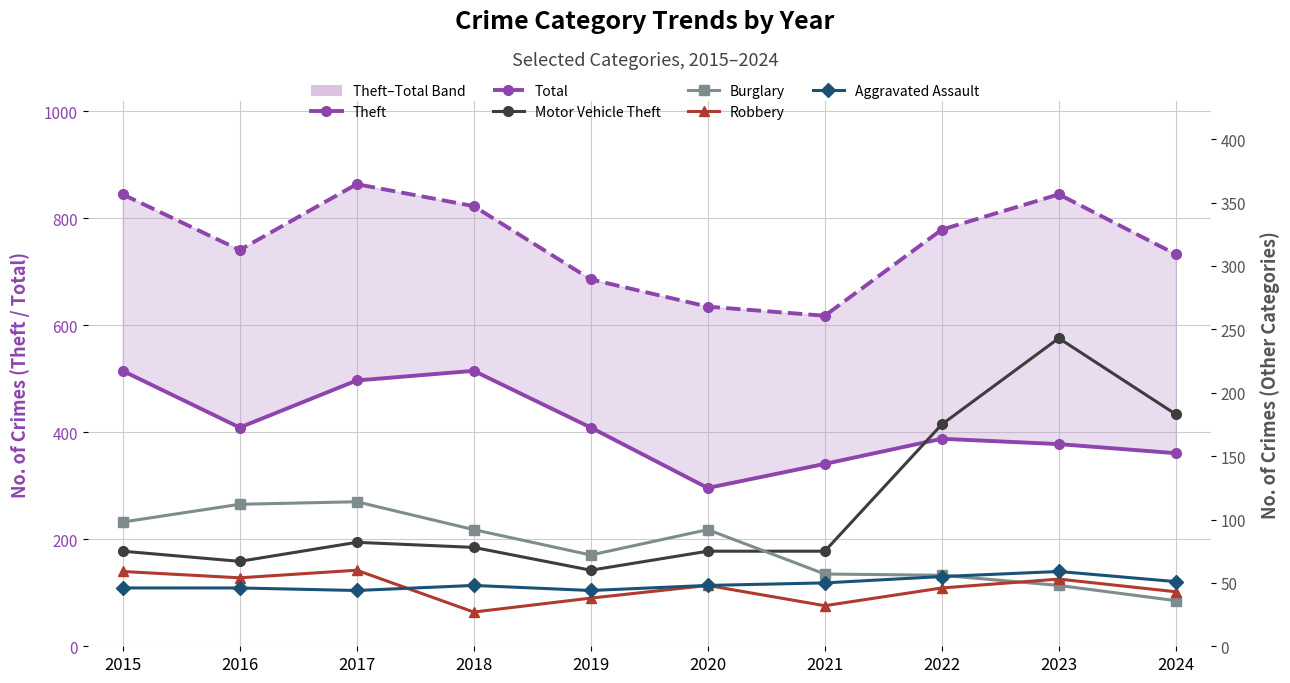

What are all the series names shown in the legend?

Theft, Total, Motor Vehicle Theft, Burglary, Robbery, Aggravated Assault